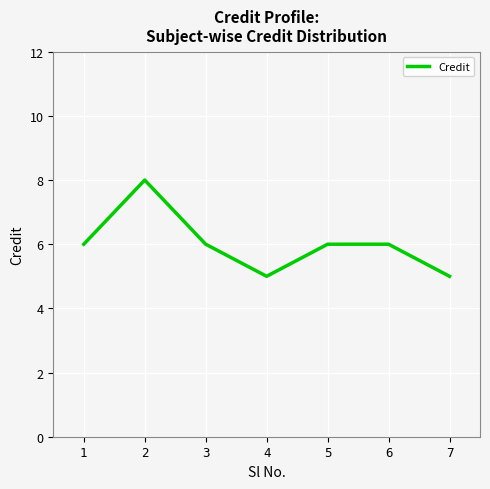

The value at 3 is 9. True or false?

False